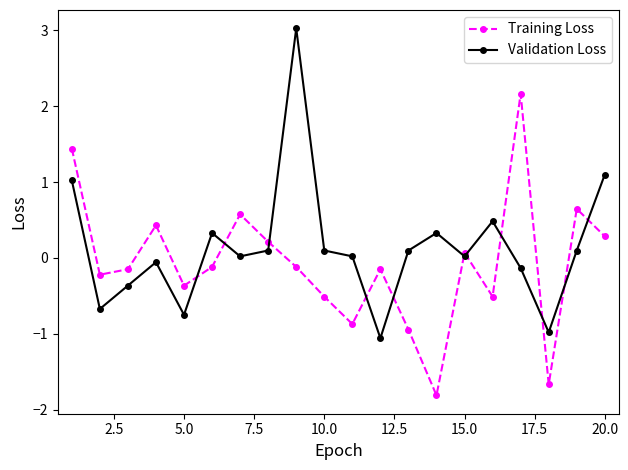

What is the highest value of the Training Loss series?

2.2